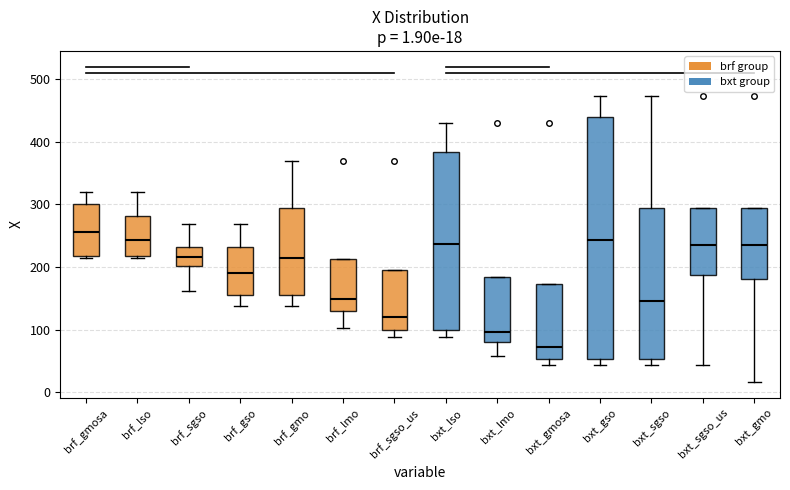

Which box's median line is the lowest?

bxt_gmosa